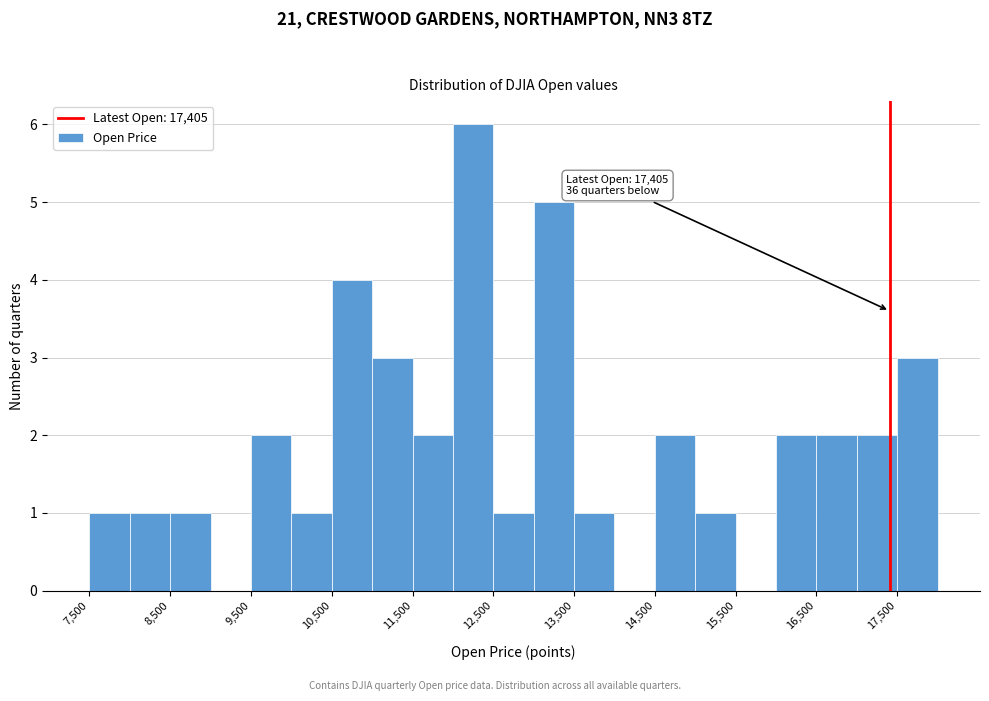

Over which range of the x-axis is the bar tallest?

12000 to 12500